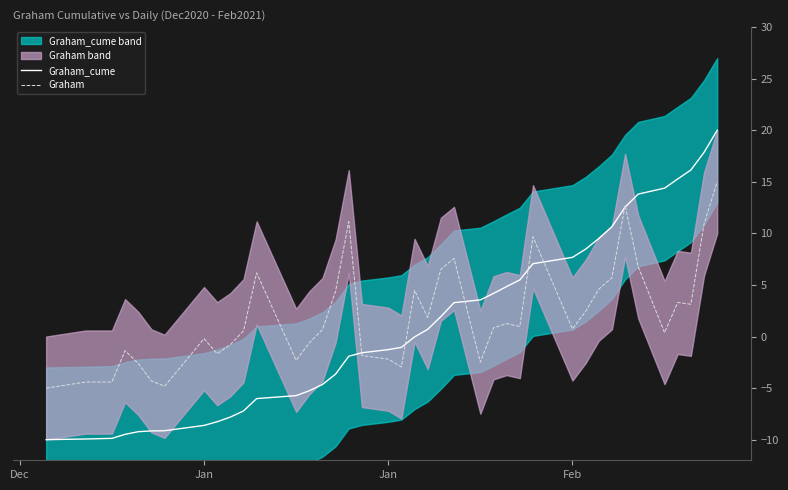

Reading left to right, transcribe all the data shown in this chart.

Graham_cume: -10.0	-9.9	-9.9	-9.5	-9.2	-9.2	-9.1	-8.6	-8.3	-7.8	-7.2	-6.0	-5.7	-5.3	-4.7	-3.6	-1.9	-1.6	-1.3	-1.1	-0.0	0.7	1.9	3.3	3.6	4.2	4.8	5.5	7.1	7.7	8.5	9.5	10.7	12.6	13.8	14.4	15.3	16.1	17.9	20.0
Graham: -5.0	-4.4	-4.4	-1.4	-2.6	-4.3	-4.8	-0.2	-1.7	-0.8	0.6	6.2	-2.3	-0.6	0.7	4.4	11.1	-1.8	-2.2	-3.0	4.5	1.8	6.5	7.6	-2.5	0.8	1.3	1.0	9.7	0.7	2.4	4.6	5.7	12.7	6.8	0.4	3.3	3.1	10.9	15.0